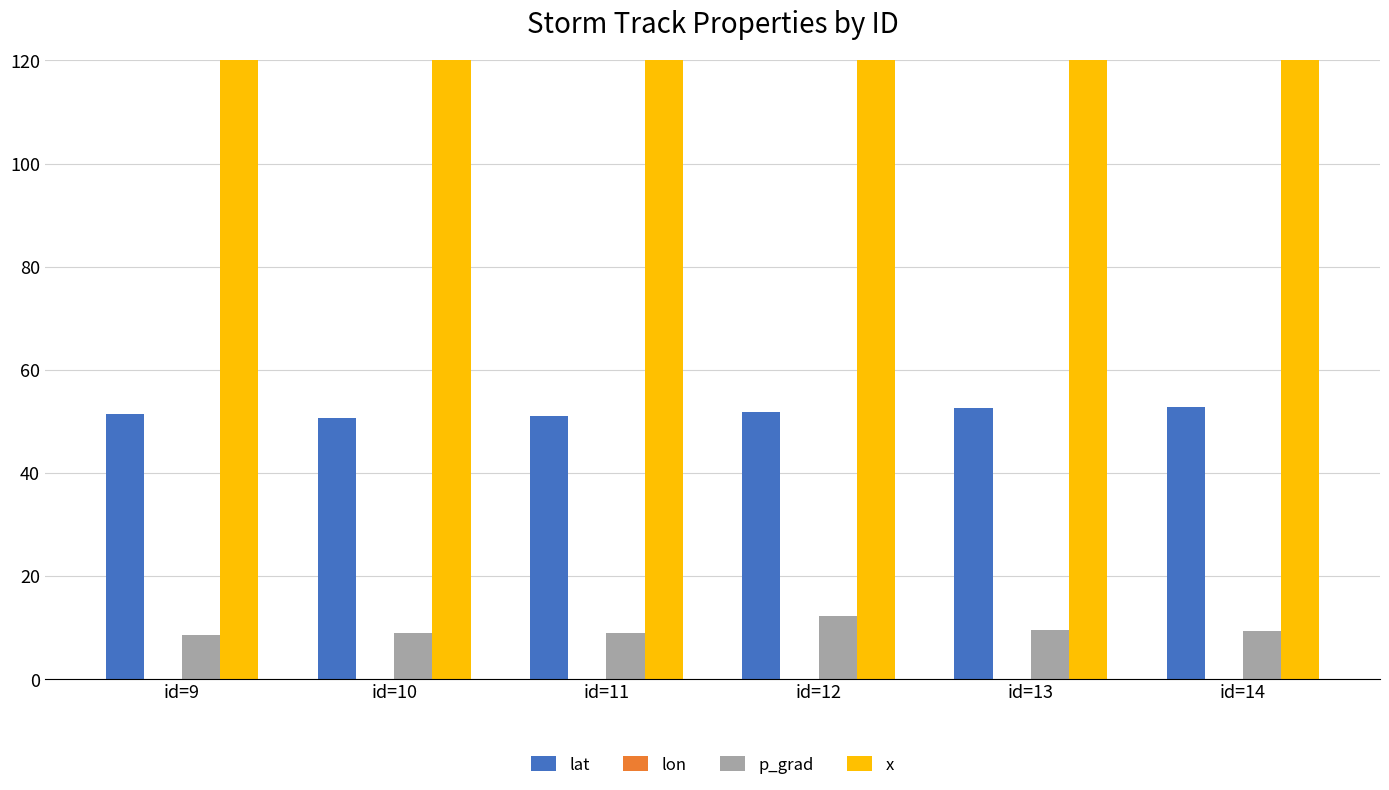

Is it true that lon equals -174.0 at id=9?

False